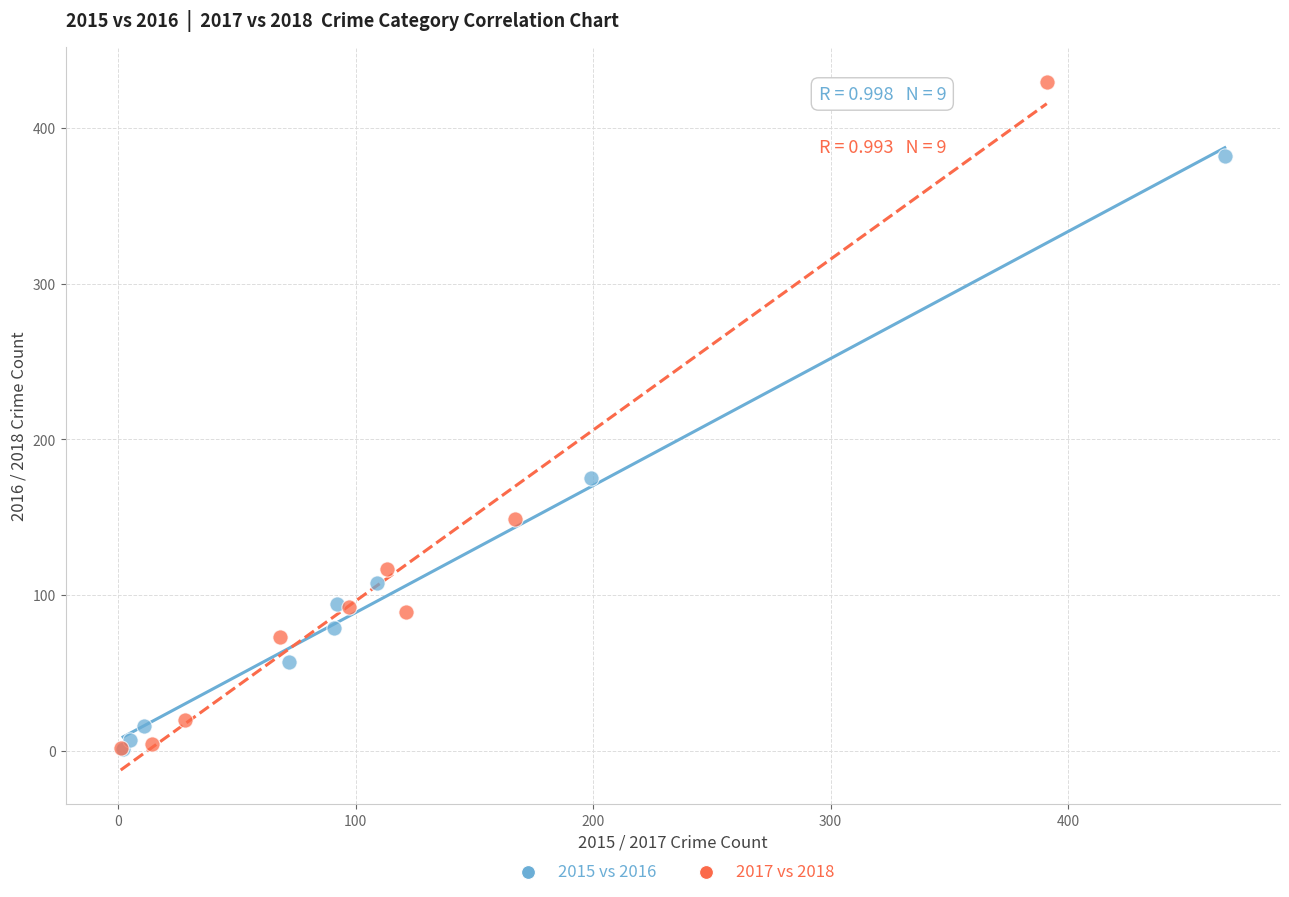

Which series contains the highest Y value?

2017 vs 2018